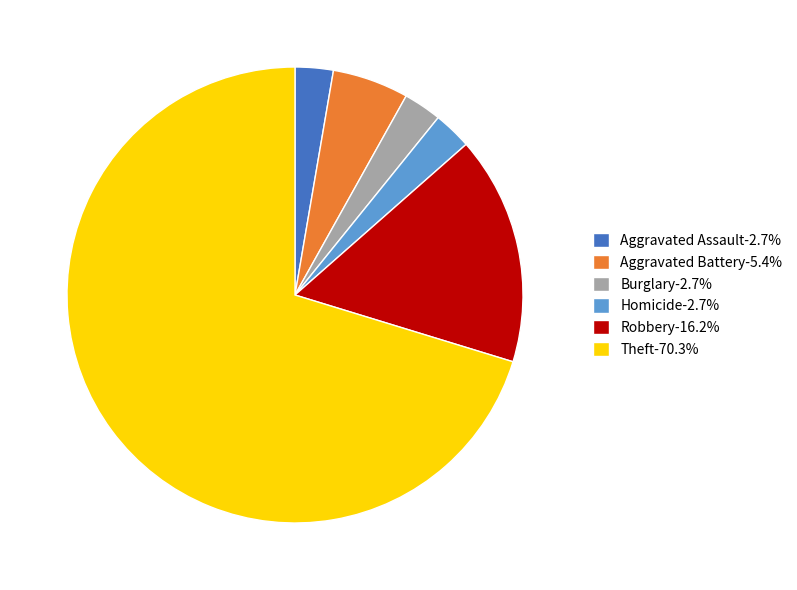

Do Aggravated Battery-5.4% and Aggravated Assault-2.7% together represent more than half of the pie?

No